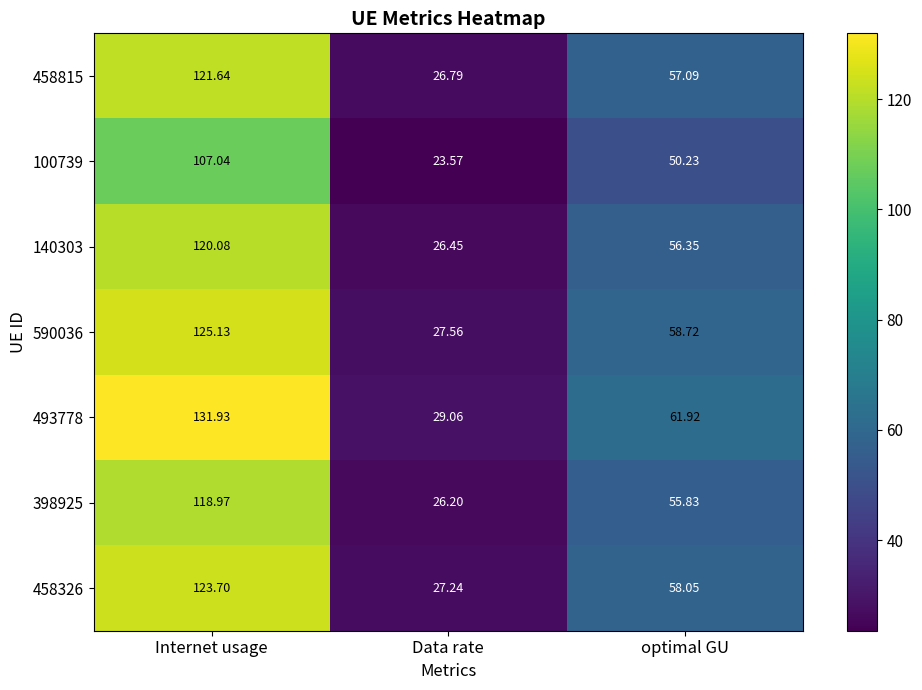

At which label is 398925 closest to 72?

optimal GU